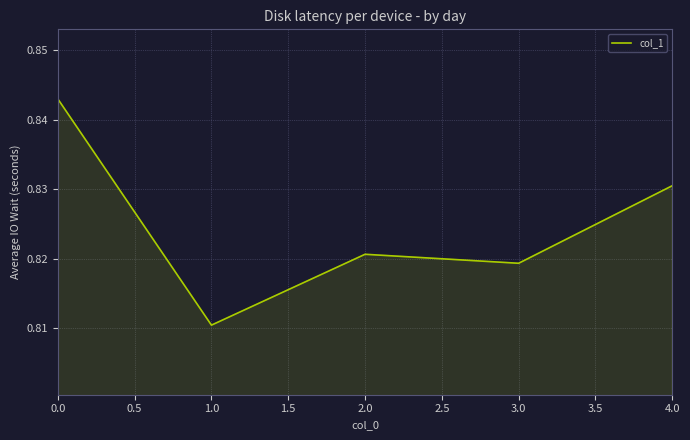

What position from the left is 1.0?

2